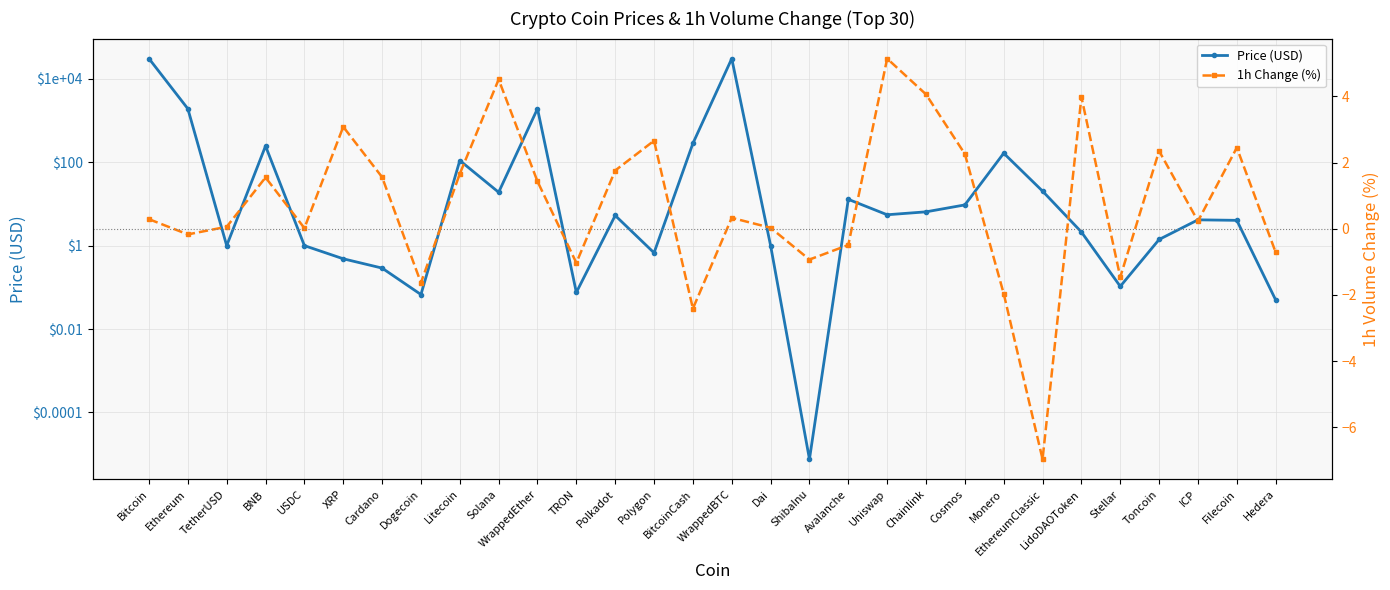

What is the average value of the Price (USD) series?

2191.2